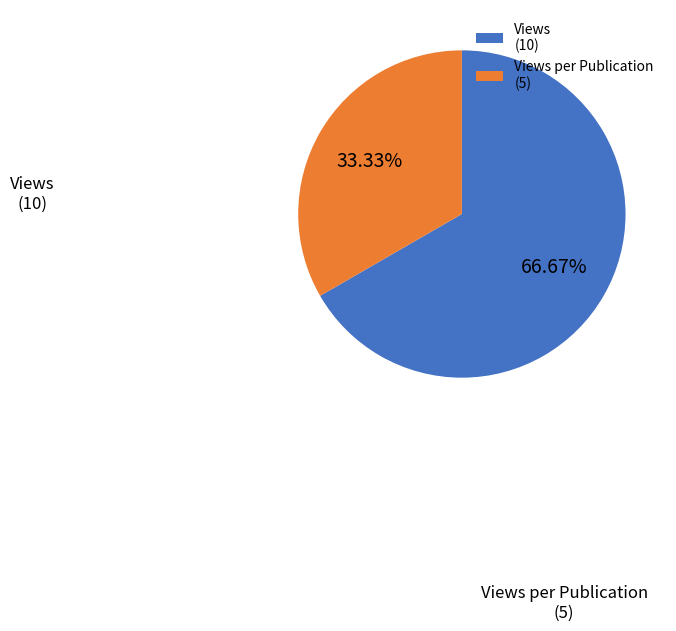

Which slice represents more than half of the pie?

Views